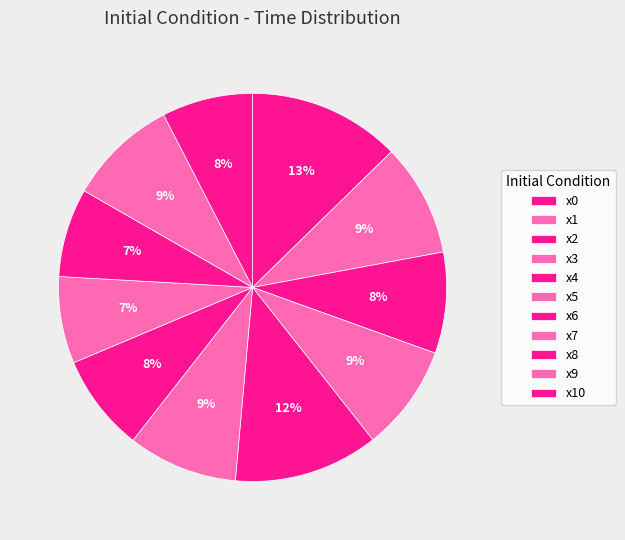

How many segments does this pie chart have?

11